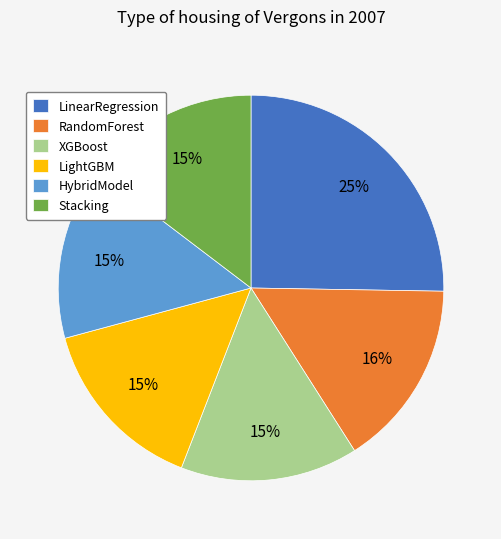

Which slice is the largest?

LinearRegression